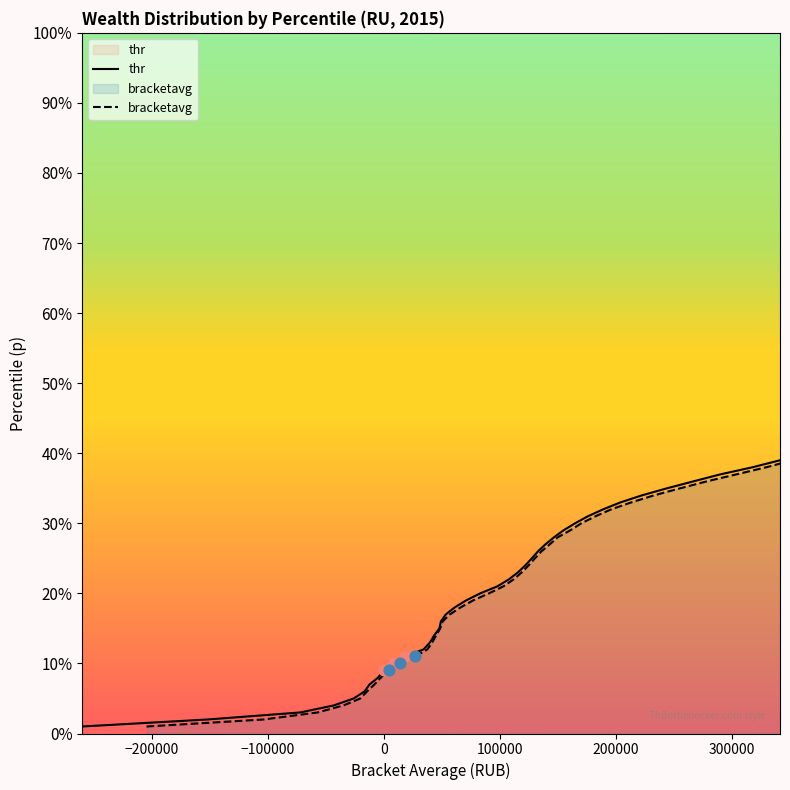

Which series contains the highest Y value?

thr